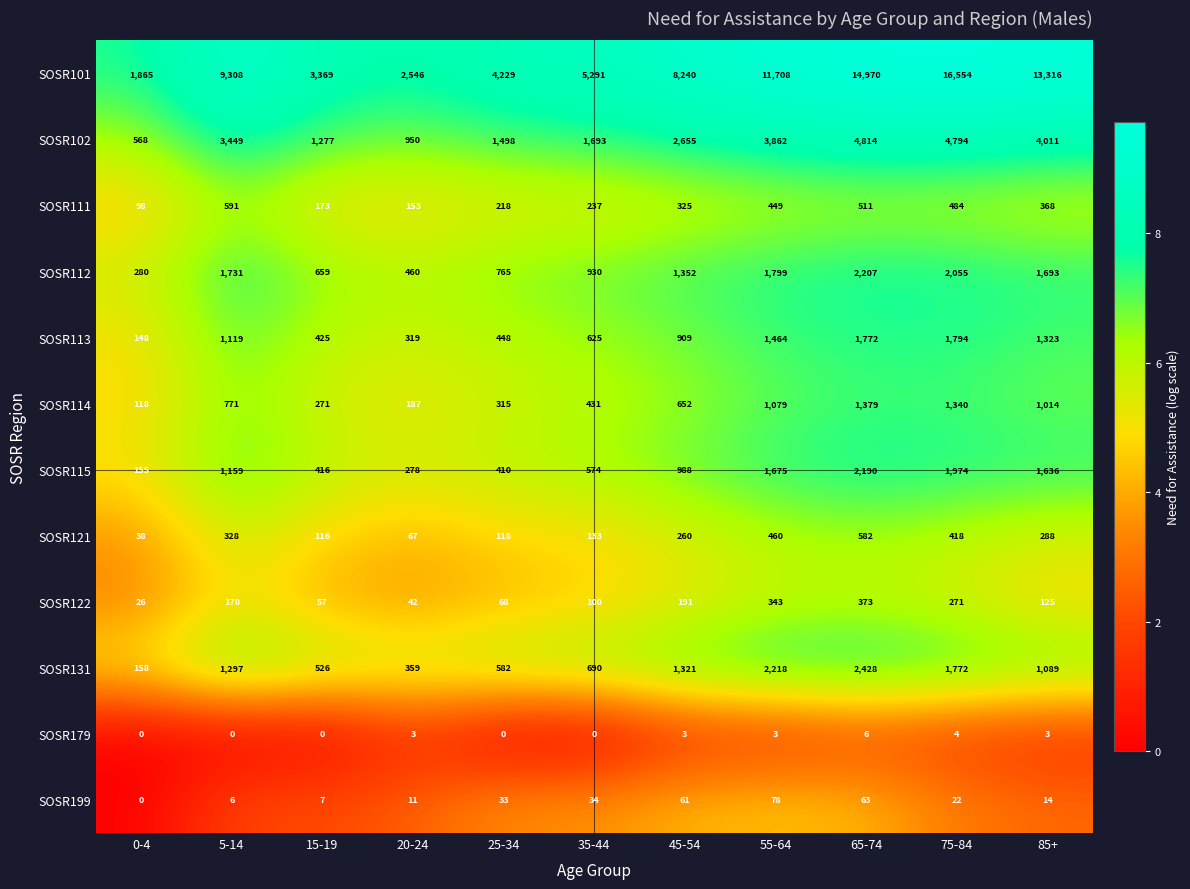

Rank the series at 15-19 from lowest to highest value.

SOSR179, SOSR199, SOSR122, SOSR121, SOSR111, SOSR114, SOSR115, SOSR113, SOSR131, SOSR112, SOSR102, SOSR101